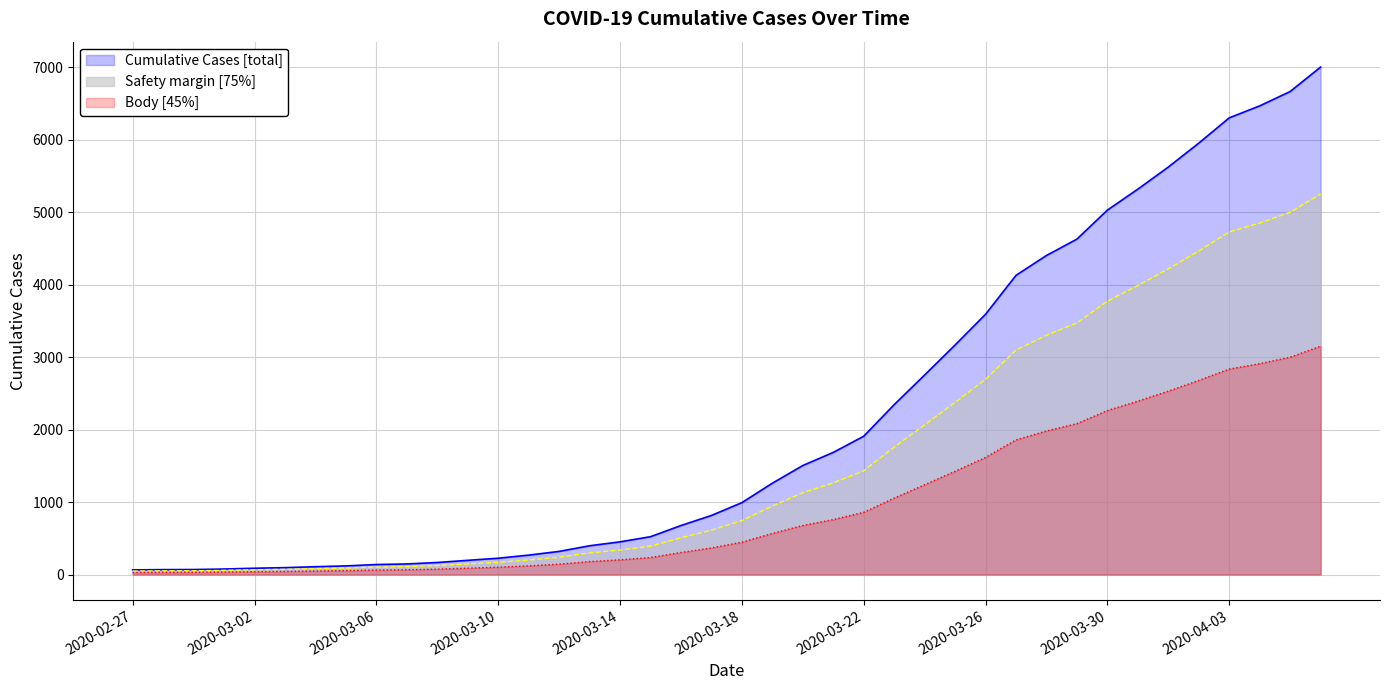

What is the maximum value shown in the chart?

7002.0